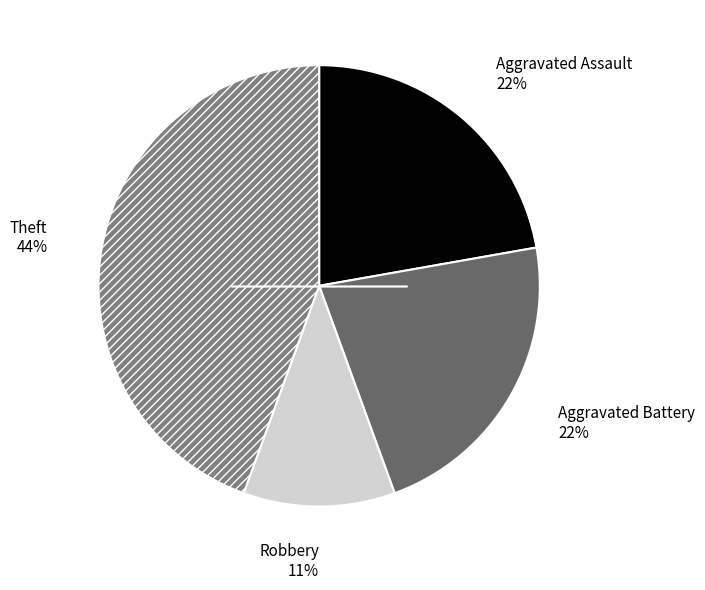

How many slices are in this pie chart?

4